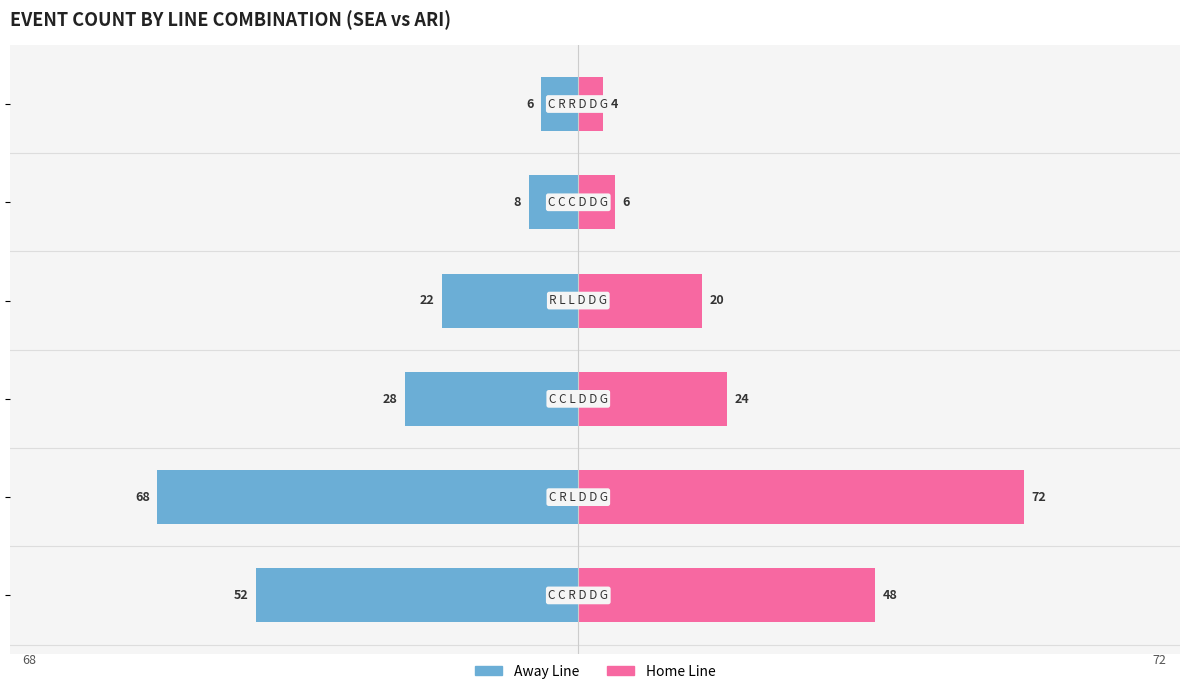

What are all the series names shown in the legend?

Away Line, Home Line